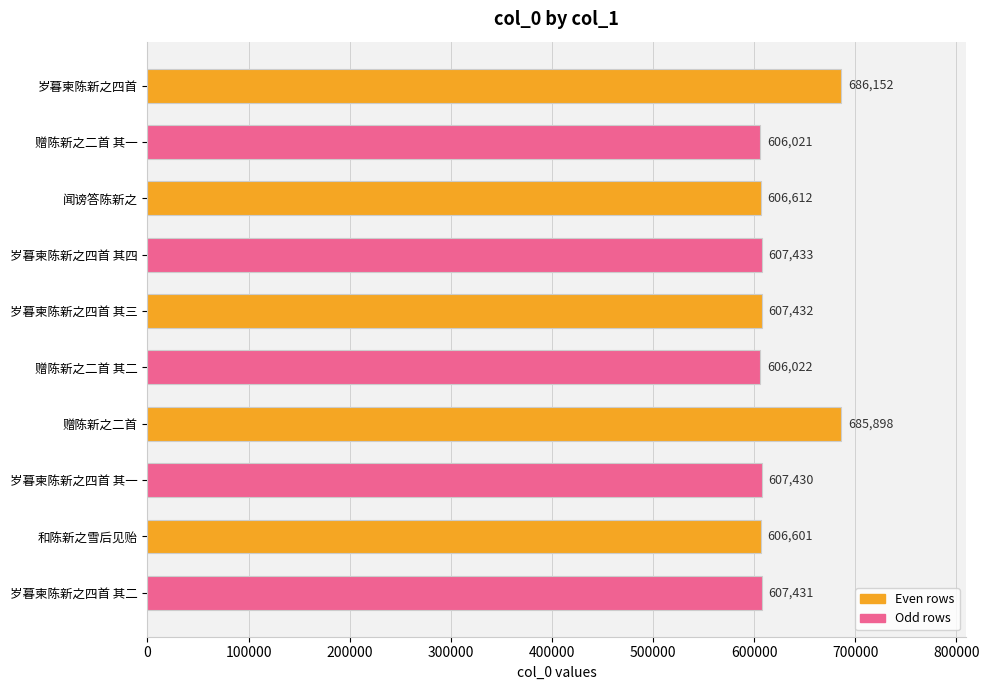

Rank the categories by value from highest to lowest.

岁暮柬陈新之四首, 赠陈新之二首, 岁暮柬陈新之四首 其四, 岁暮柬陈新之四首 其三, 岁暮柬陈新之四首 其二, 岁暮柬陈新之四首 其一, 闻谤答陈新之, 和陈新之雪后见贻, 赠陈新之二首 其二, 赠陈新之二首 其一